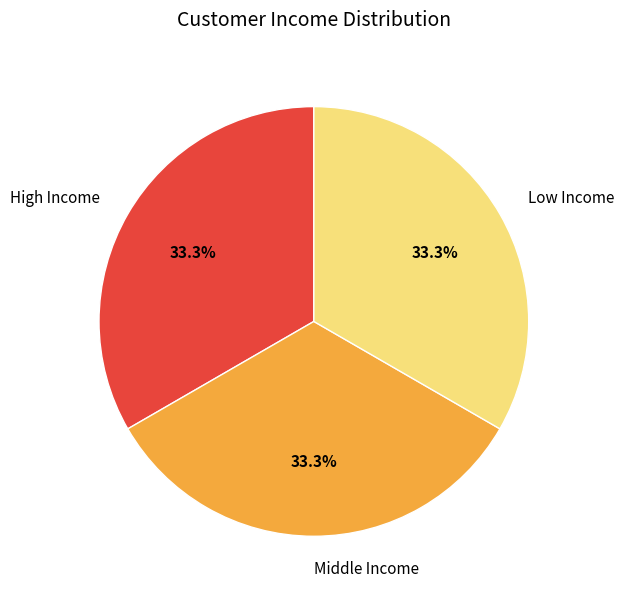

How much of the chart is everything except Low Income?

66.7%